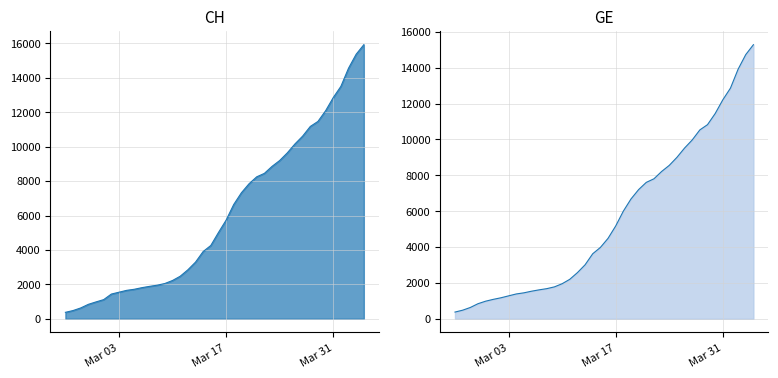

Reading right to left, list all the values displayed in this chart.

CH: 15926	15375	14561	13505	12852	12086	11467	11175	10613	10162	9642	9196	8855	8449	8249	7847	7323	6644	5731	5012	4259	3908	3291	2845	2472	2226	2051	1952	1885	1809	1715	1652	1544	1436	1113	981	840	630	479	375
GE: 15284	14733	13919	12863	12210	11444	10825	10533	9971	9520	9000	8554	8213	7807	7607	7205	6681	6002	5174	4485	3978	3627	3010	2574	2201	1955	1780	1681	1614	1538	1447	1384	1278	1171	1083	981	840	630	479	375